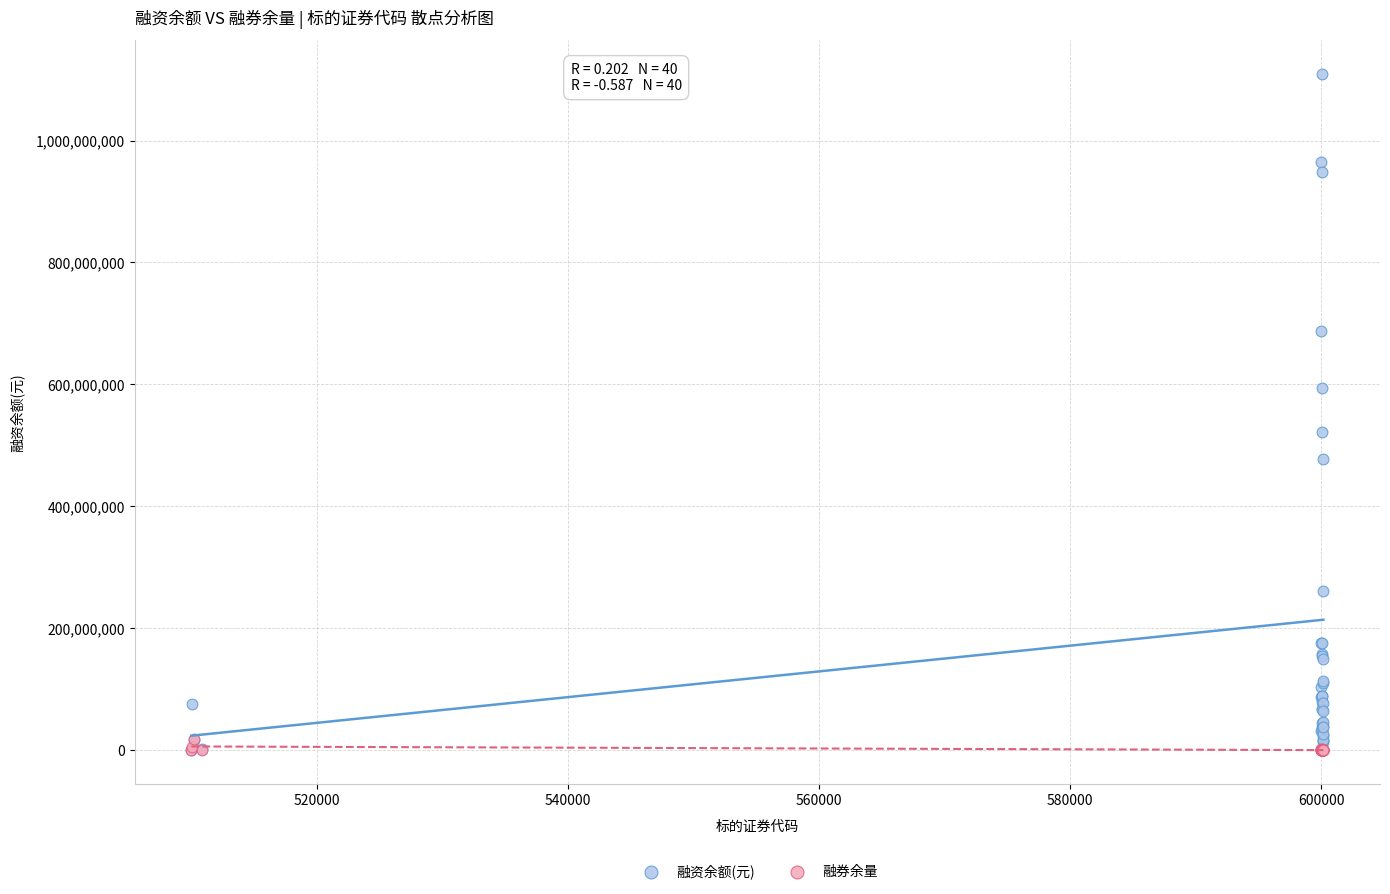

Which series contains the highest Y value?

融资余额(元)